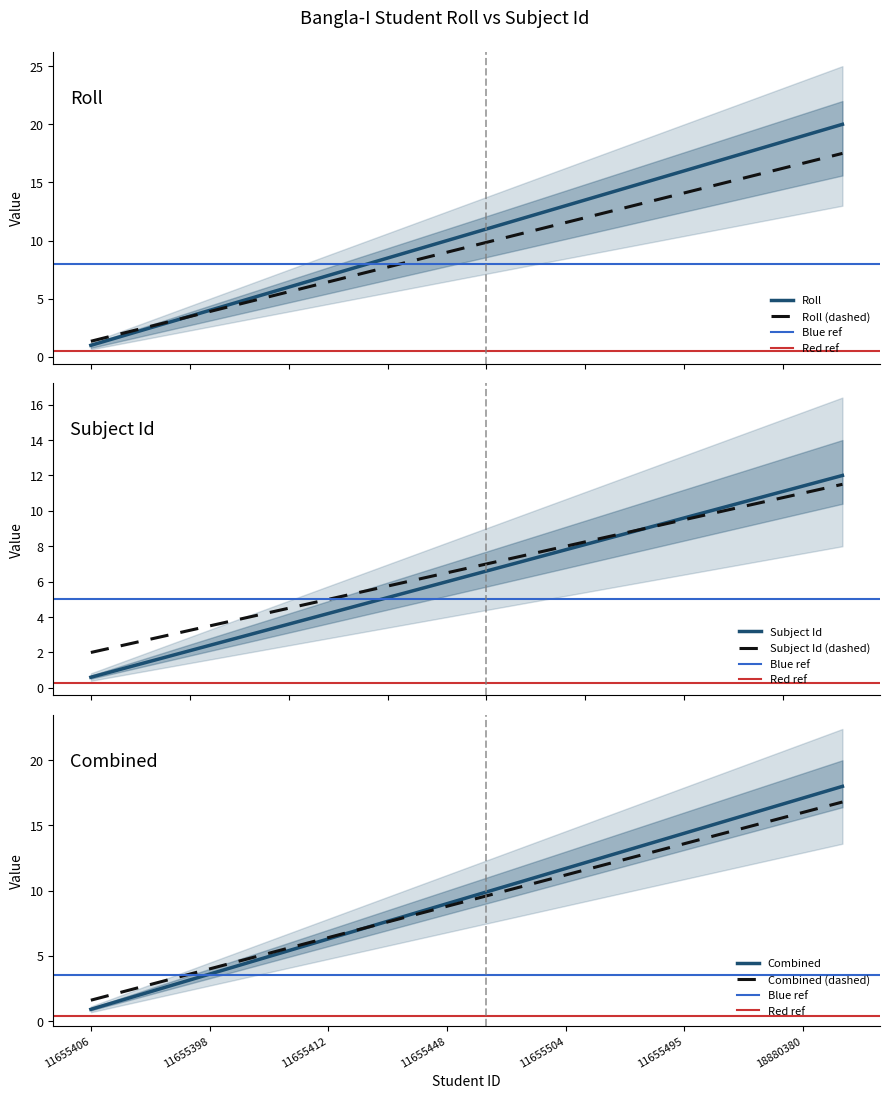

Is this an area chart (filled region under the line)?

No